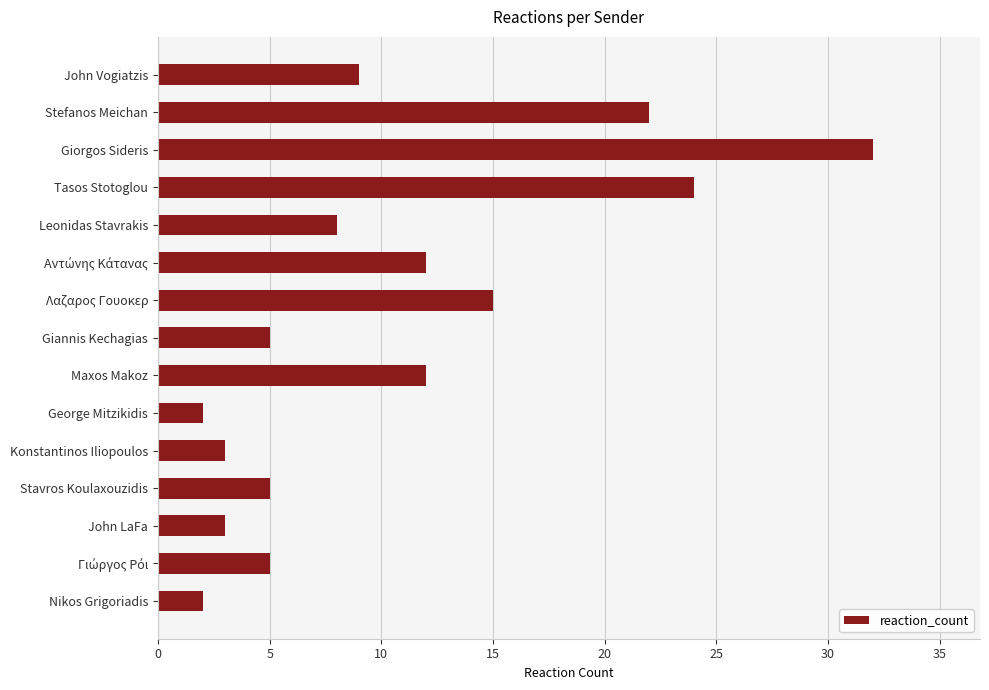

Are the bars grouped side by side (vs. stacked)?

No